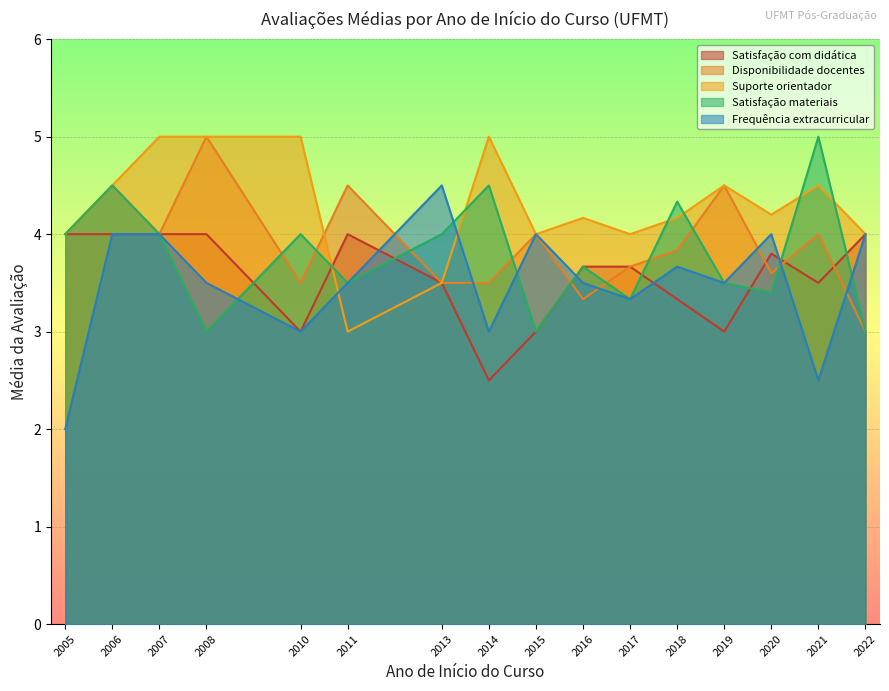

True or false: Suporte orientador has more than 2 interior local peaks.

True